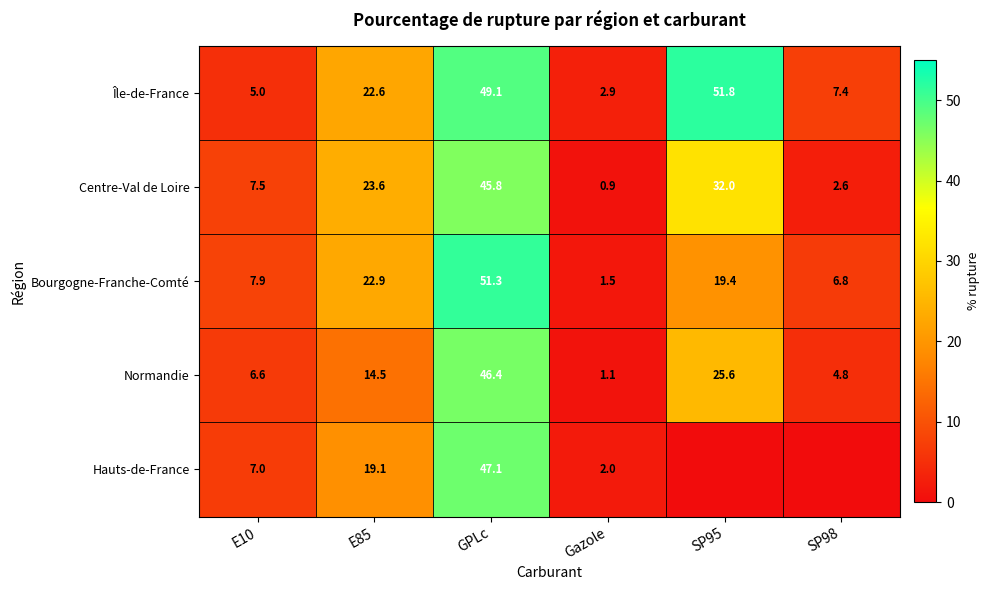

The Centre-Val de Loire series shows 20.0 at SP95. True or false?

False